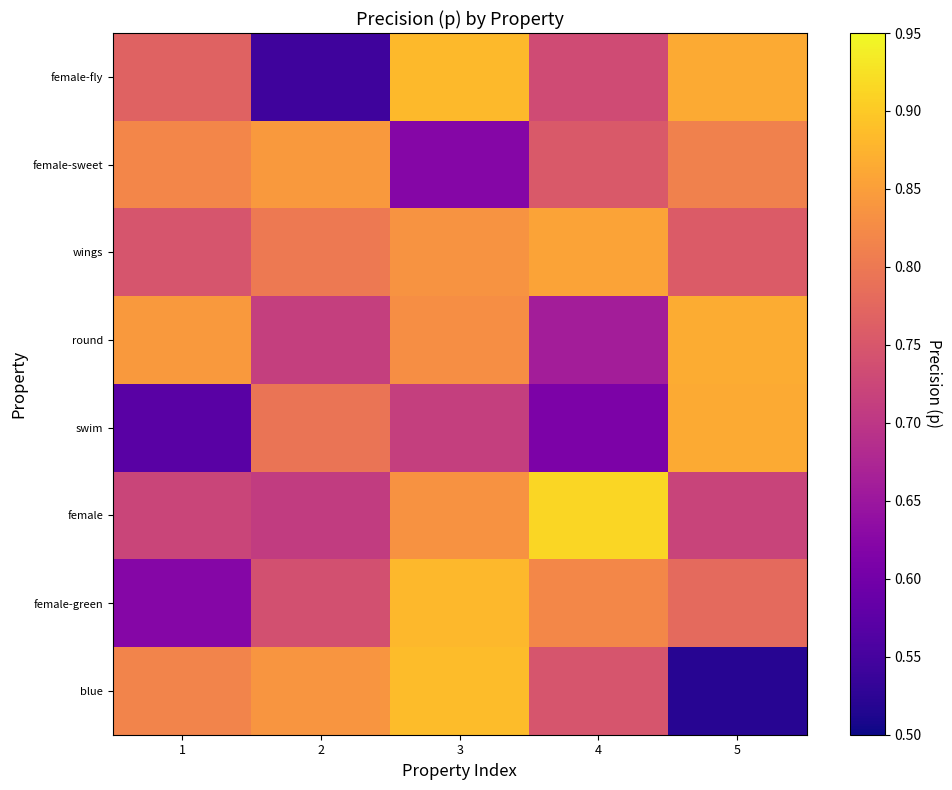

At how many categories does at least one series exceed 0?

5